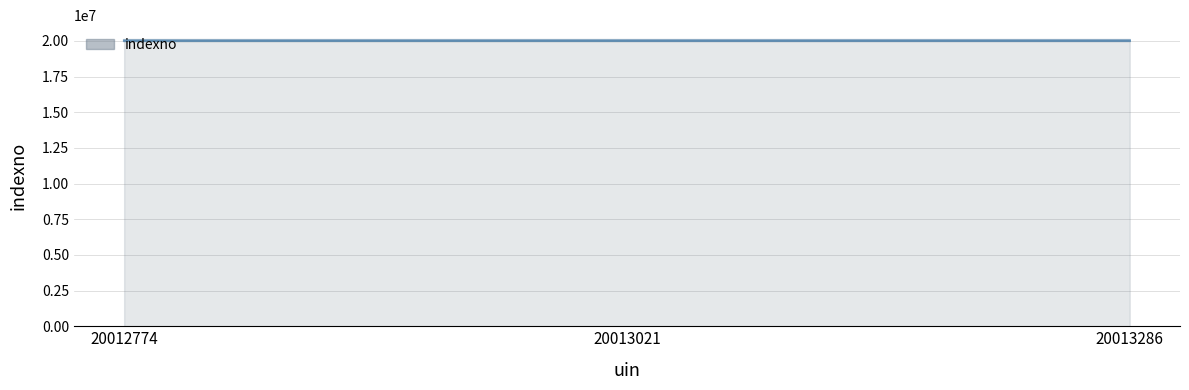

What is the value of the 1st point from the left?

19932774